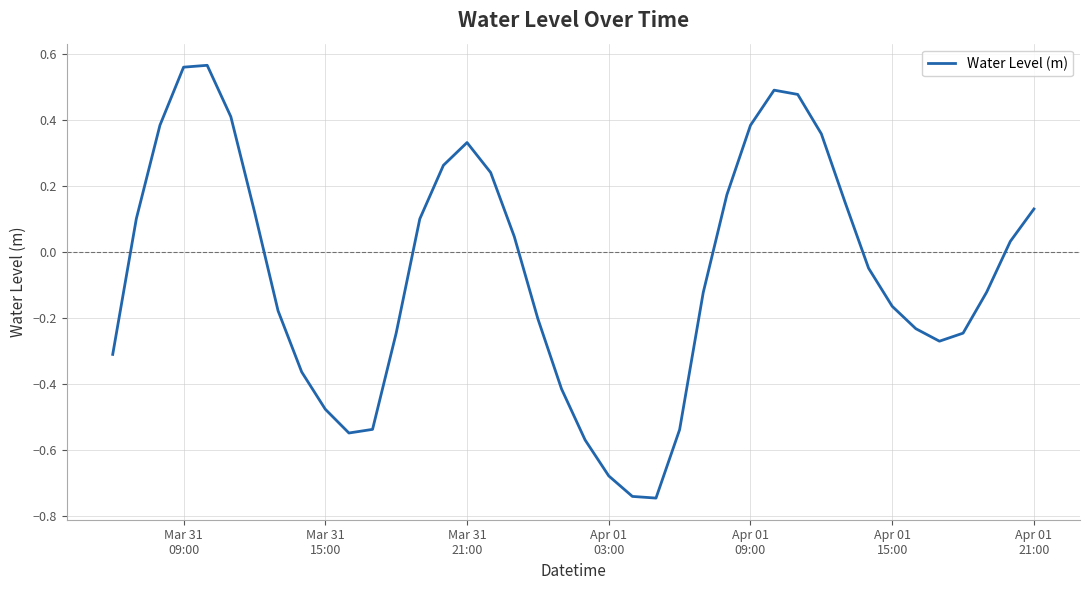

How many series are shown in this chart?

1